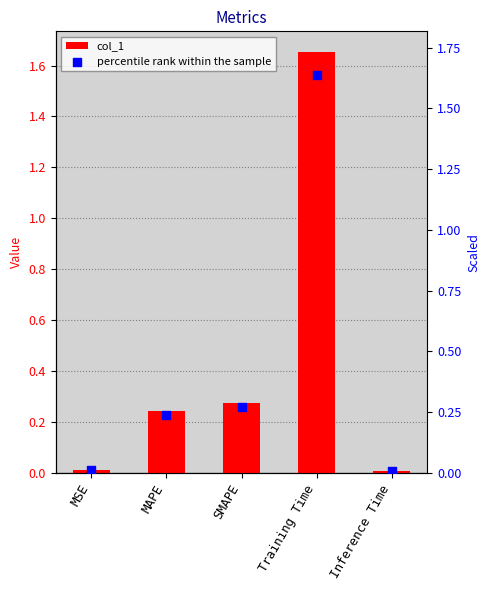

Is the value of percentile rank within the sample at MSE greater than the value of col_1 at SMAPE?

No